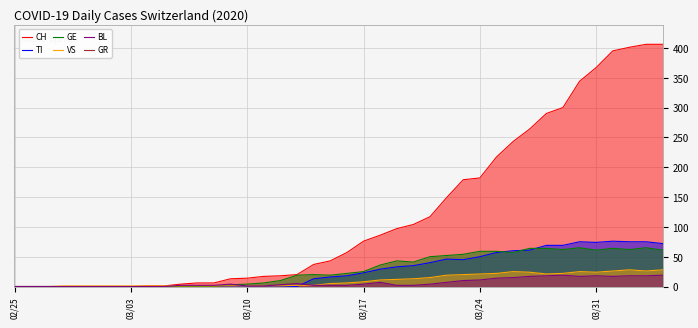

Which series ends up on top after the final intersection of BL and TI?

TI